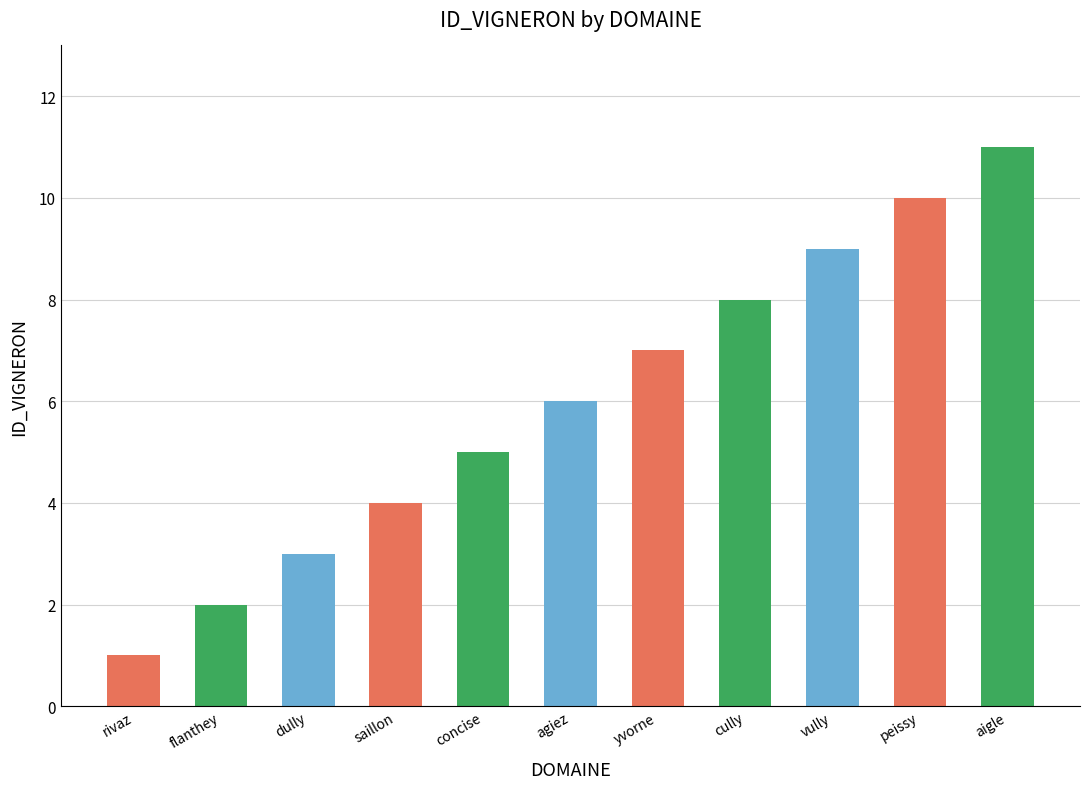

Reading left to right, what are all the values shown in this chart?

1	2	3	4	5	6	7	8	9	10	11